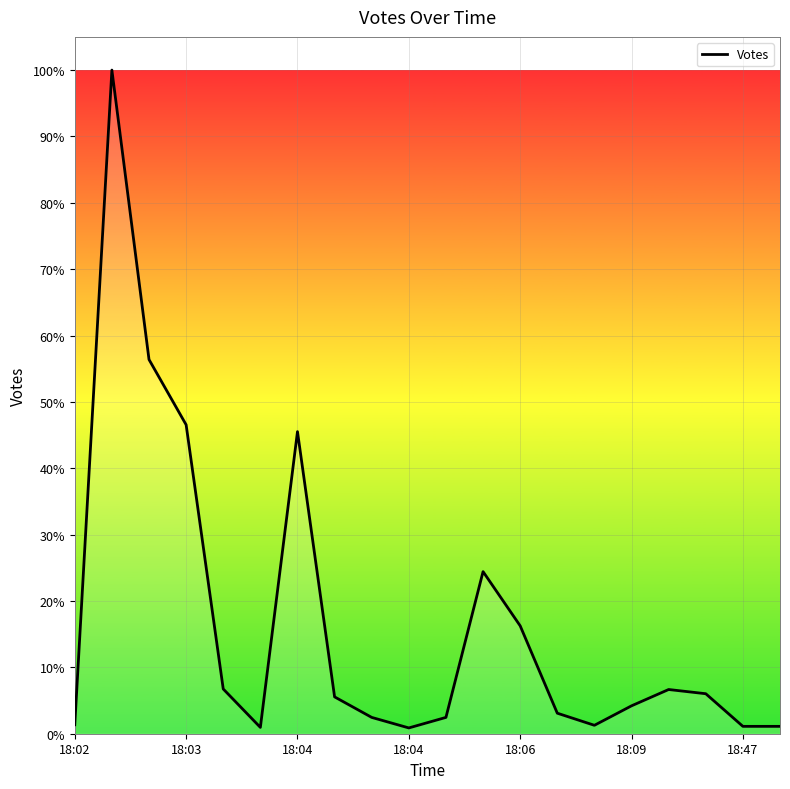

Does the chart have visible grid lines?

Yes